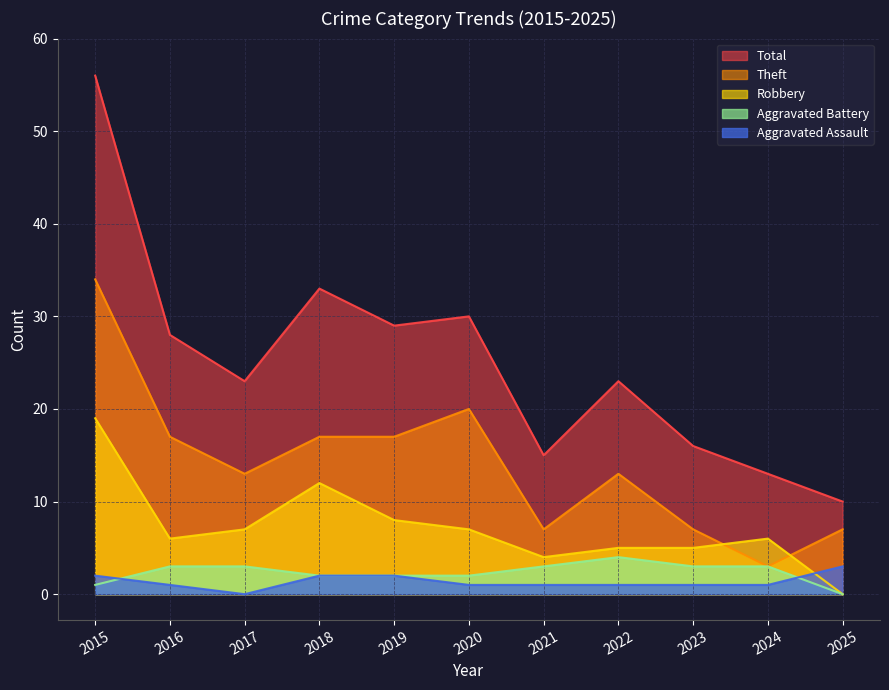

Which series has the largest range (max minus min)?

Total